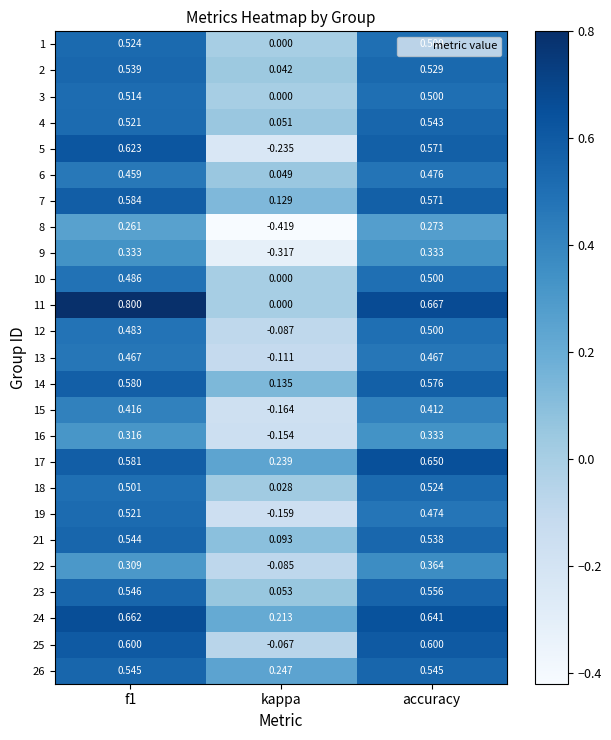

How many series are shown in this chart?

25